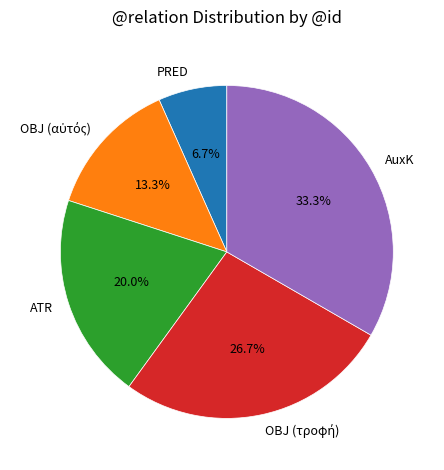

Is there any slice that represents more than half of the pie?

No